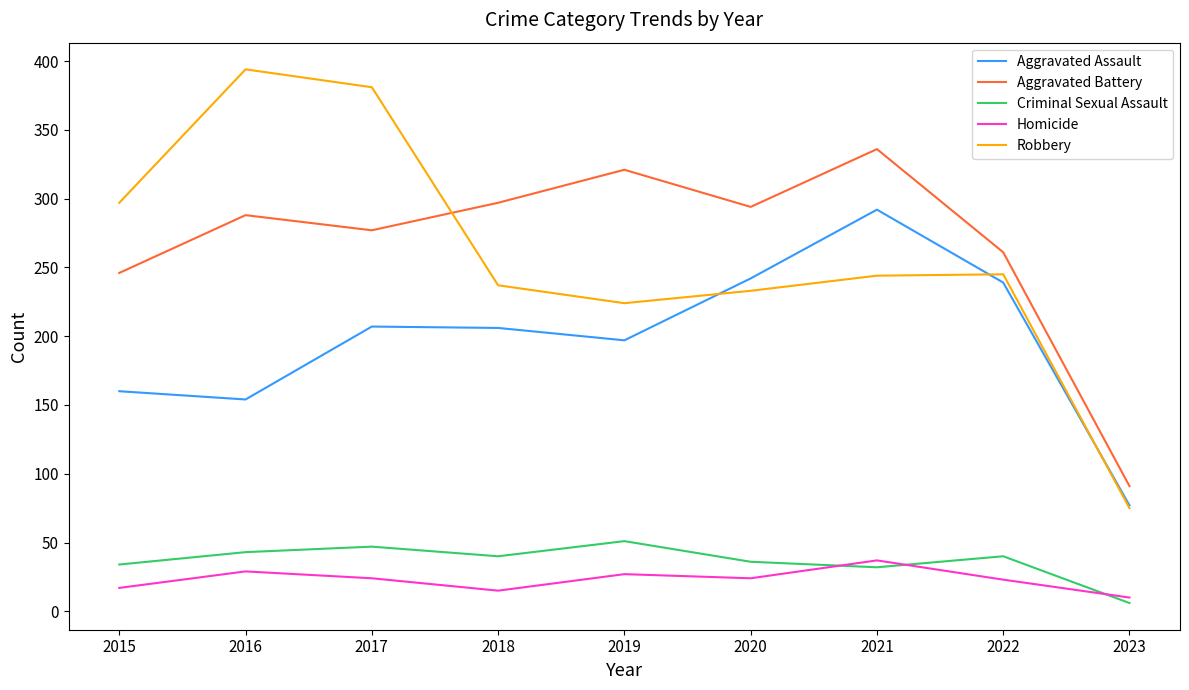

Where is the first local minimum for Criminal Sexual Assault?

2018